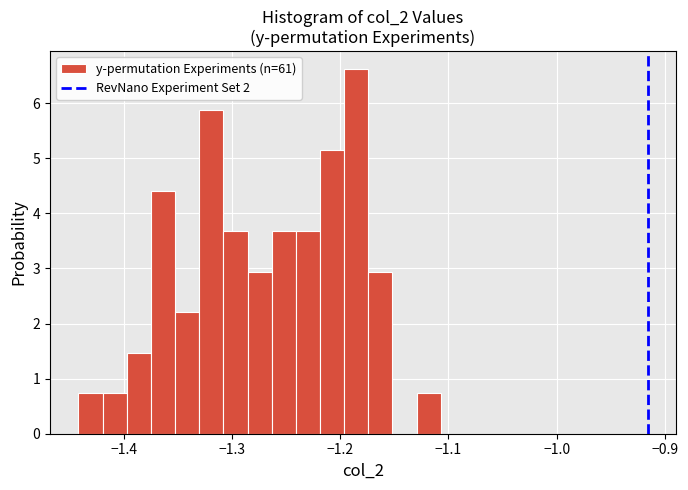

Read against the x-axis, roughly where is the centre of the tallest bar?

-1.19